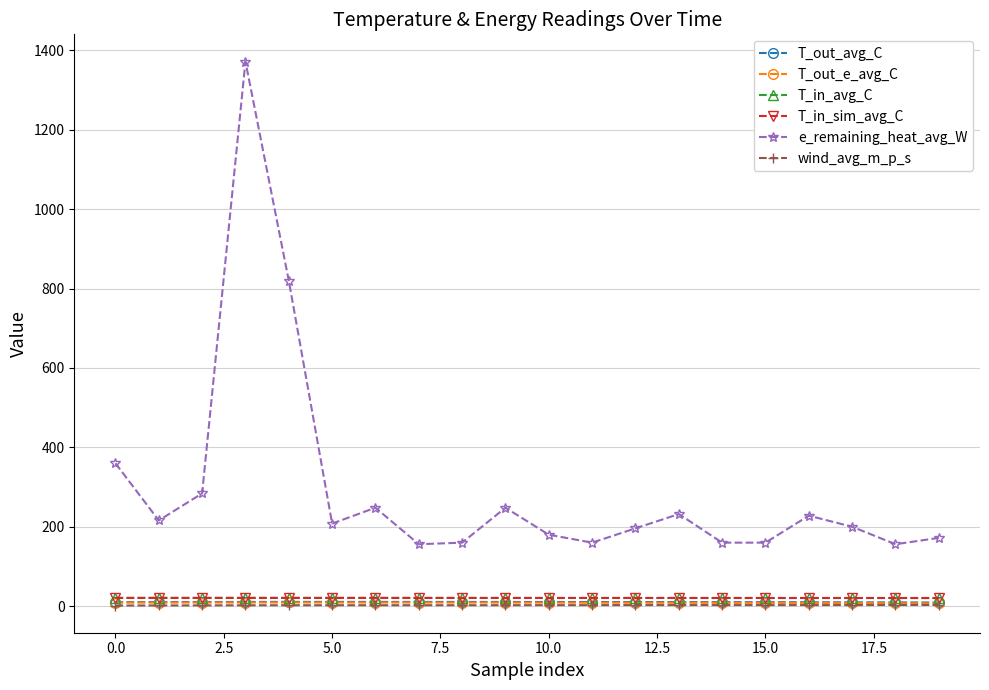

True or false: T_out_e_avg_C has more than 0 points higher than both neighbors.

True